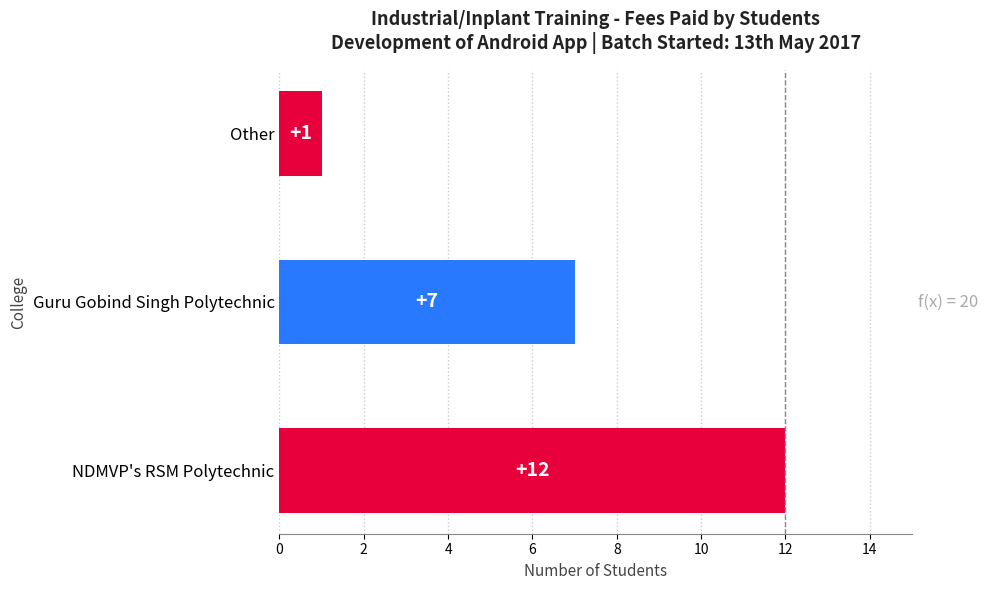

What is the ratio of the value at Guru Gobind Singh Polytechnic to the value at NDMVP's RSM Polytechnic?

0.6